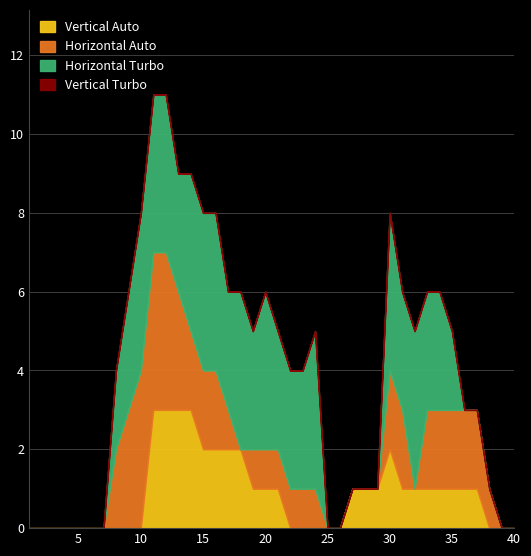

At how many categories does at least one series exceed 3?

11